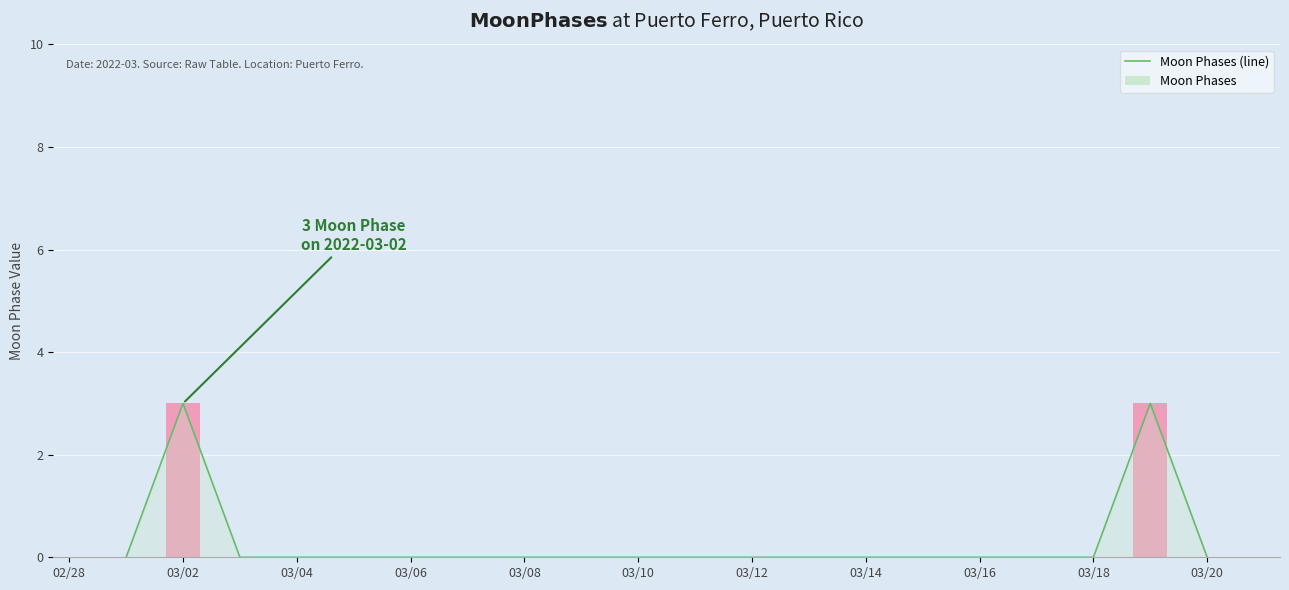

True or false: Moon Phases (line) has a value of -2 at 03/18.

False